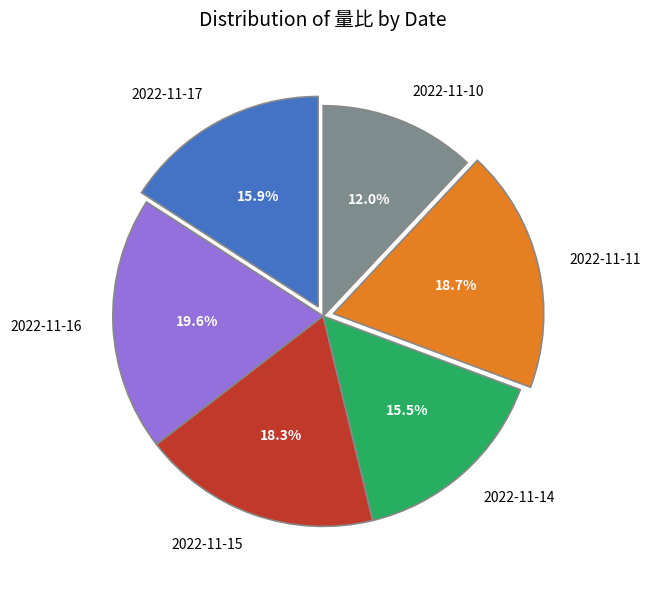

Combined, do 2022-11-11 and 2022-11-10 account for over 50%?

No